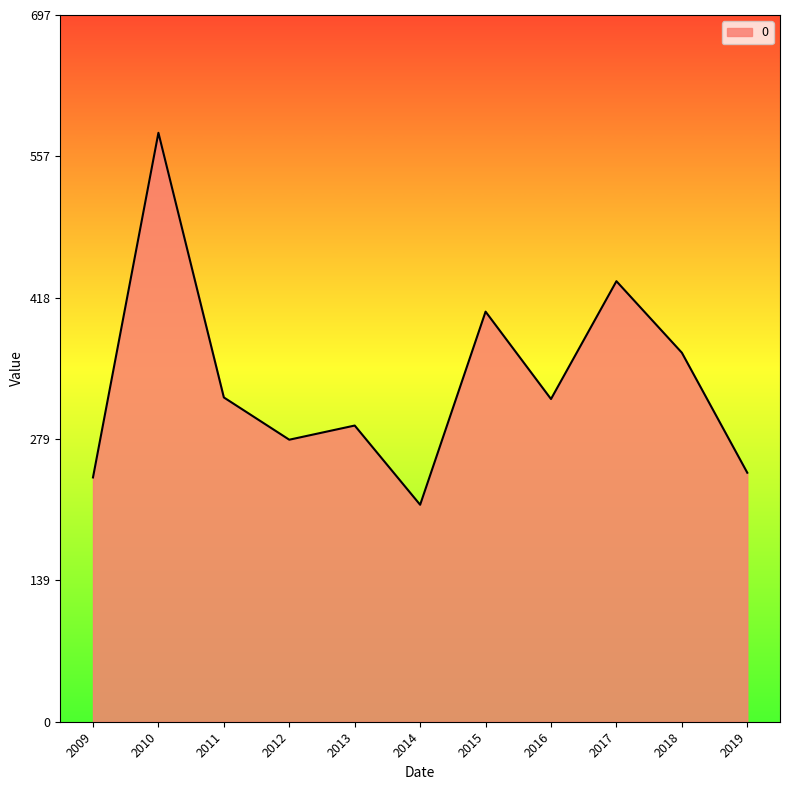

What is the sum of all values?

3691.3